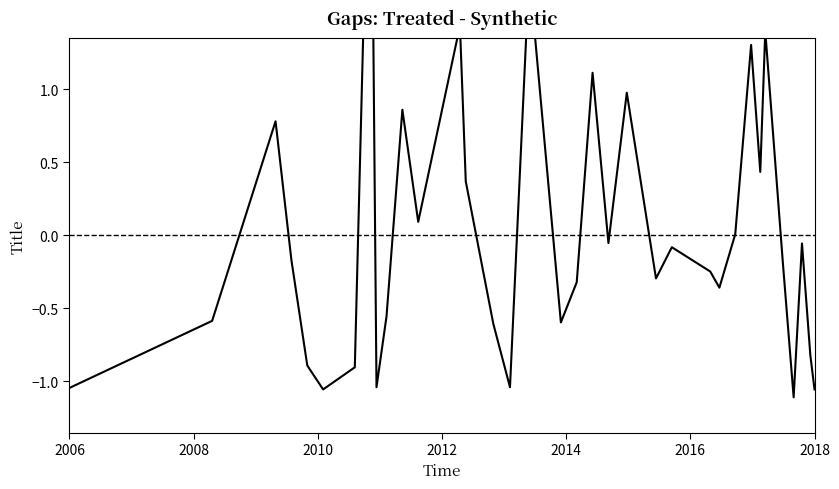

Reading left to right, extract all data points from this chart.

-1.0	-0.6	0.8	-0.2	-0.9	-0.9	-1.1	-0.9	3.4	-1.0	-0.6	0.9	0.1	1.4	0.4	-0.6	-1.0	1.8	-0.6	-0.3	1.1	-0.1	1.0	-0.3	-0.1	-0.2	-0.4	0.0	1.3	0.4	1.4	-0.2	-1.1	-0.1	-0.8	-1.1